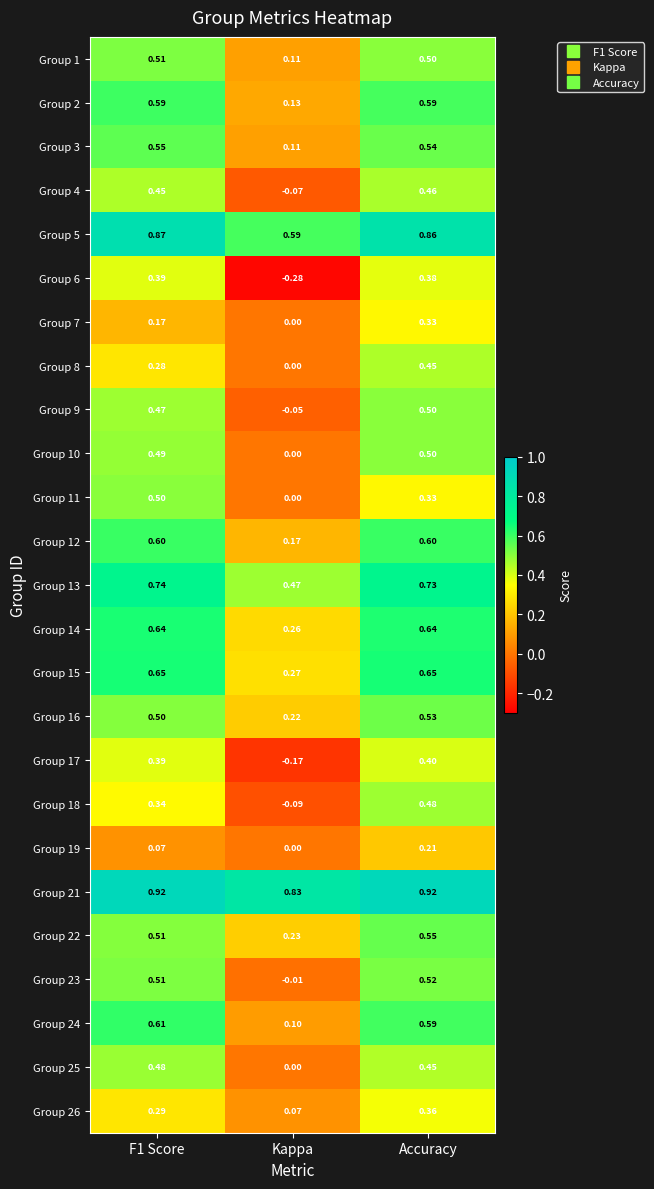

At which category is the sum across all series the highest?

Accuracy